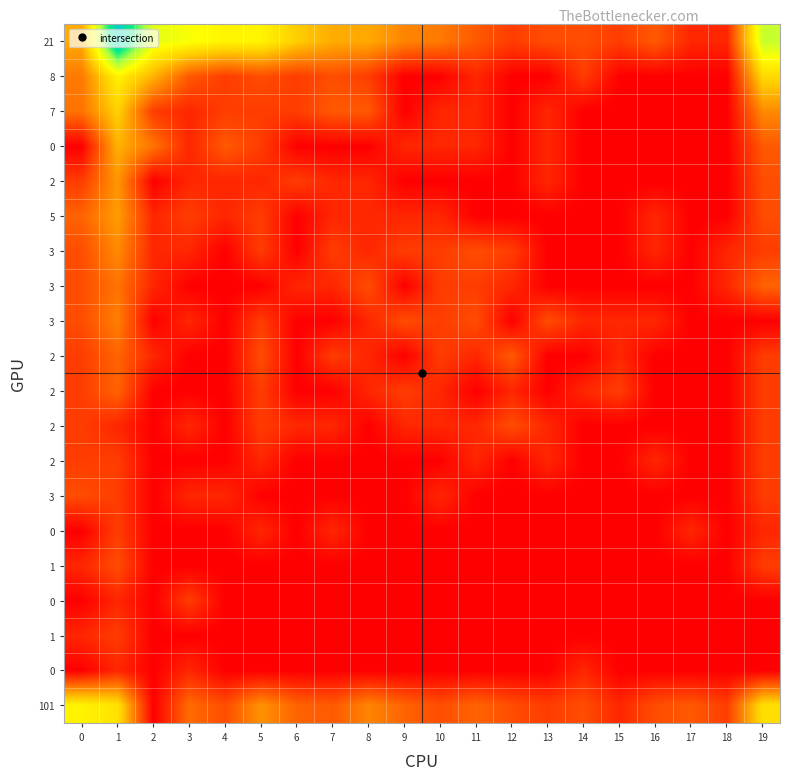

At which category does the chart reach its peak across all series?

1